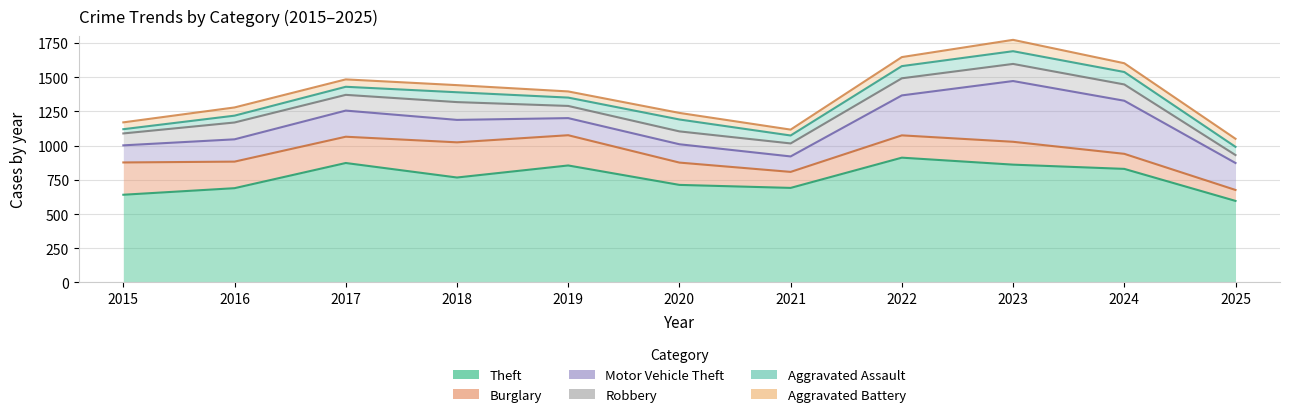

True or false: Motor Vehicle Theft and Aggravated Assault cross at least once.

False